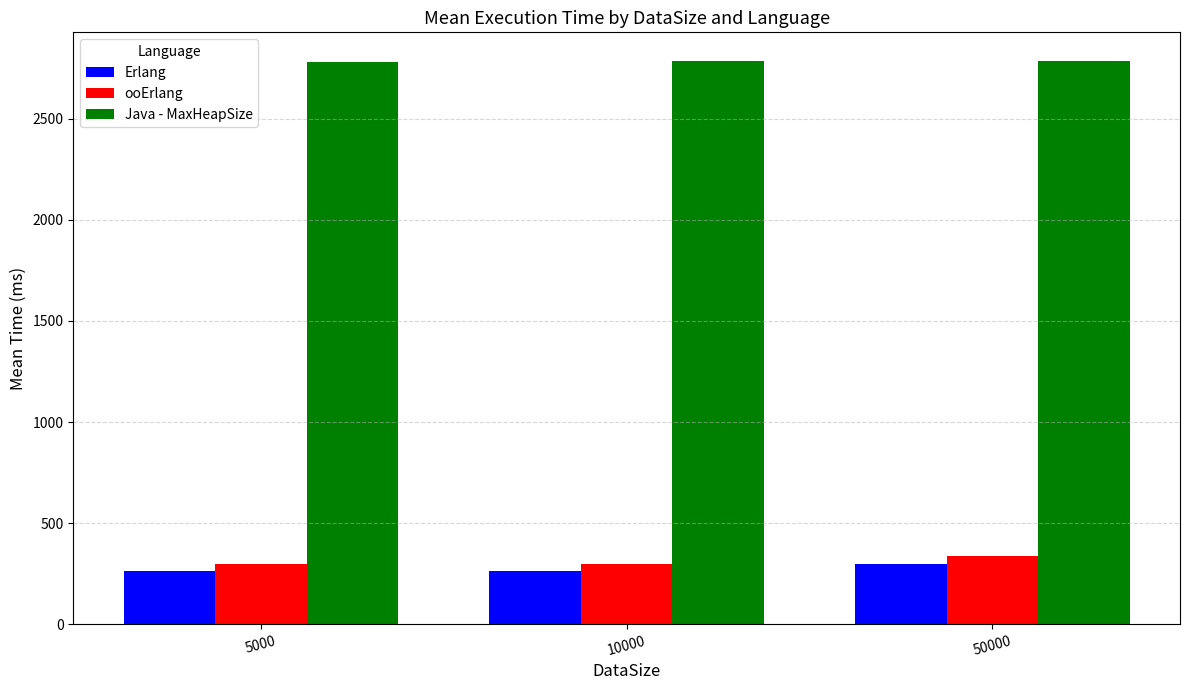

What is the maximum value for Java - MaxHeapSize?

2788.2